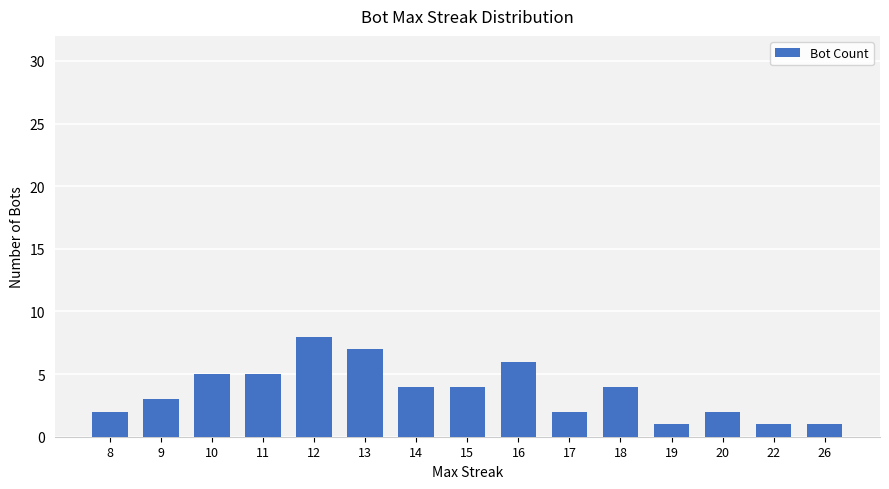

Which label corresponds to the largest value in the chart?

12